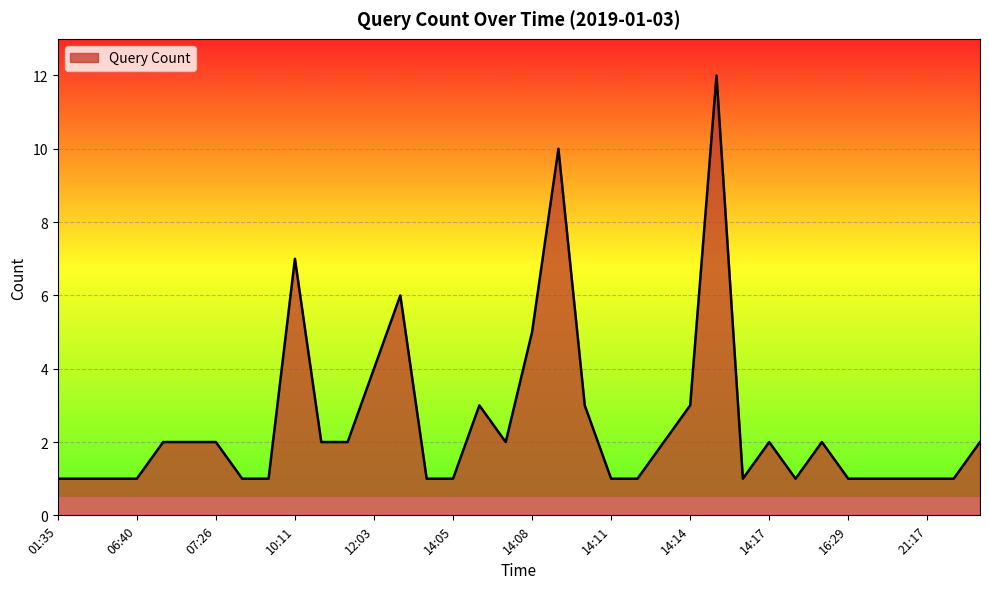

What is the greatest value displayed?

12